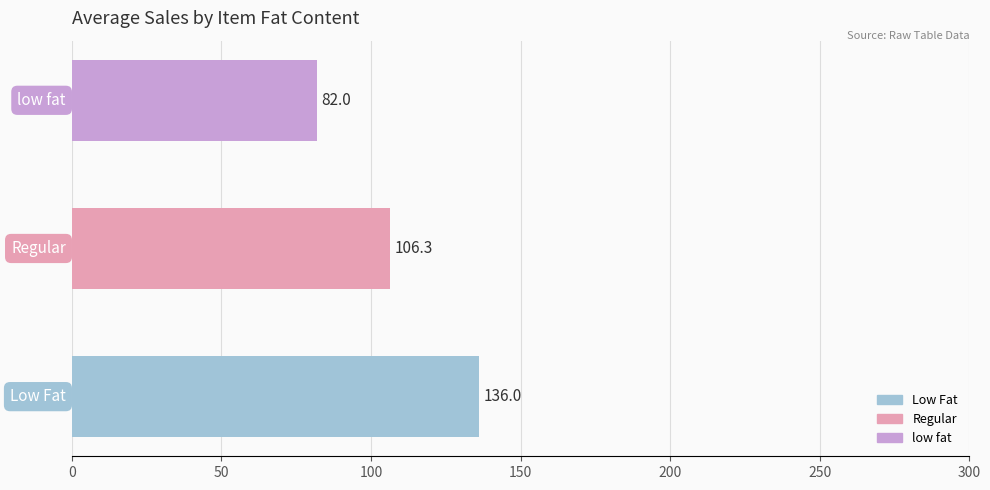

What is the smallest value displayed?

82.0